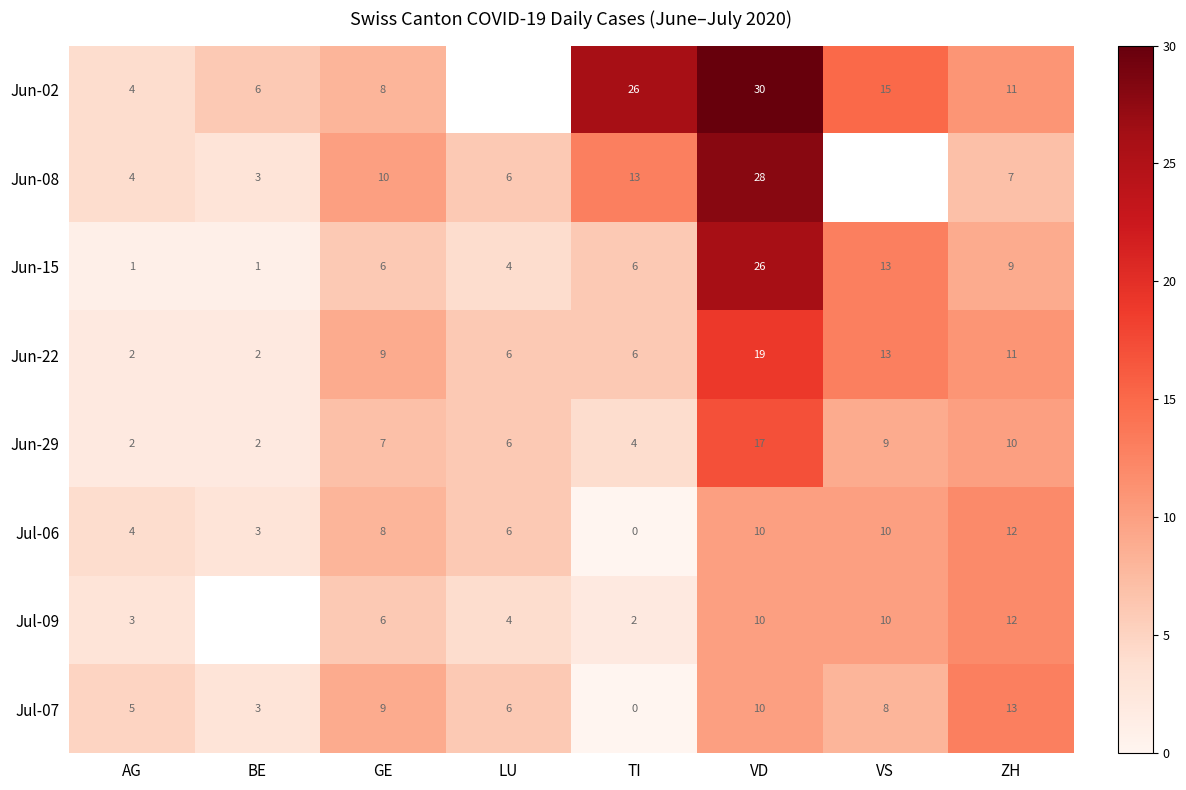

True or false: Jun-29 has a value of 9.3 at GE.

False